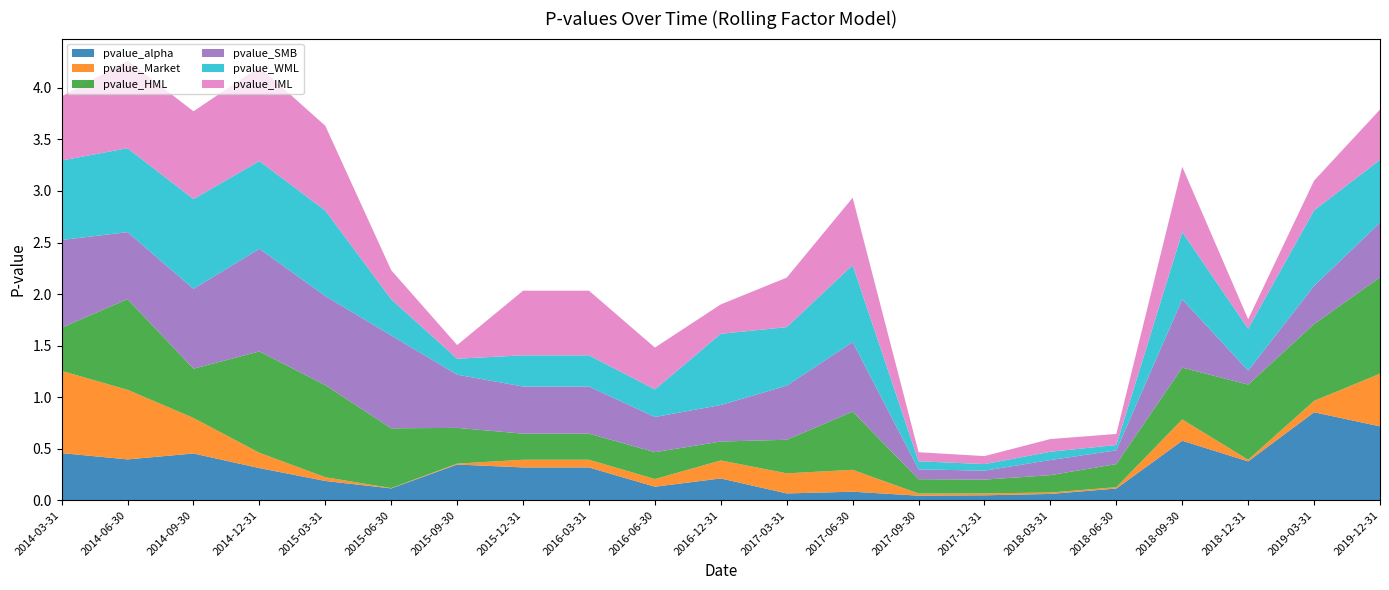

Reading left to right, list all the values displayed in this chart.

pvalue_alpha: 2014-03-31=0.5	2014-06-30=0.4	2014-09-30=0.5	2014-12-31=0.3	2015-03-31=0.2	2015-06-30=0.1	2015-09-30=0.3	2015-12-31=0.3	2016-03-31=0.3	2016-06-30=0.1	2016-12-31=0.2	2017-03-31=0.1	2017-06-30=0.1	2017-09-30=0.0	2017-12-31=0.0	2018-03-31=0.1	2018-06-30=0.1	2018-09-30=0.6	2018-12-31=0.4	2019-03-31=0.9	2019-12-31=0.7
pvalue_Market: 2014-03-31=0.8	2014-06-30=0.7	2014-09-30=0.3	2014-12-31=0.1	2015-03-31=0.0	2015-06-30=0.0	2015-09-30=0.0	2015-12-31=0.1	2016-03-31=0.1	2016-06-30=0.1	2016-12-31=0.2	2017-03-31=0.2	2017-06-30=0.2	2017-09-30=0.0	2017-12-31=0.0	2018-03-31=0.0	2018-06-30=0.0	2018-09-30=0.2	2018-12-31=0.0	2019-03-31=0.1	2019-12-31=0.5
pvalue_HML: 2014-03-31=0.4	2014-06-30=0.9	2014-09-30=0.5	2014-12-31=1.0	2015-03-31=0.9	2015-06-30=0.6	2015-09-30=0.3	2015-12-31=0.3	2016-03-31=0.3	2016-06-30=0.3	2016-12-31=0.2	2017-03-31=0.3	2017-06-30=0.6	2017-09-30=0.1	2017-12-31=0.1	2018-03-31=0.2	2018-06-30=0.2	2018-09-30=0.5	2018-12-31=0.7	2019-03-31=0.7	2019-12-31=0.9
pvalue_SMB: 2014-03-31=0.9	2014-06-30=0.7	2014-09-30=0.8	2014-12-31=1.0	2015-03-31=0.9	2015-06-30=0.9	2015-09-30=0.5	2015-12-31=0.5	2016-03-31=0.5	2016-06-30=0.3	2016-12-31=0.4	2017-03-31=0.5	2017-06-30=0.7	2017-09-30=0.1	2017-12-31=0.1	2018-03-31=0.1	2018-06-30=0.1	2018-09-30=0.7	2018-12-31=0.1	2019-03-31=0.4	2019-12-31=0.5
pvalue_WML: 2014-03-31=0.8	2014-06-30=0.8	2014-09-30=0.9	2014-12-31=0.9	2015-03-31=0.8	2015-06-30=0.4	2015-09-30=0.2	2015-12-31=0.3	2016-03-31=0.3	2016-06-30=0.3	2016-12-31=0.7	2017-03-31=0.6	2017-06-30=0.7	2017-09-30=0.1	2017-12-31=0.1	2018-03-31=0.1	2018-06-30=0.1	2018-09-30=0.7	2018-12-31=0.4	2019-03-31=0.7	2019-12-31=0.6
pvalue_IML: 2014-03-31=0.6	2014-06-30=0.9	2014-09-30=0.9	2014-12-31=0.9	2015-03-31=0.8	2015-06-30=0.3	2015-09-30=0.1	2015-12-31=0.6	2016-03-31=0.6	2016-06-30=0.4	2016-12-31=0.3	2017-03-31=0.5	2017-06-30=0.7	2017-09-30=0.1	2017-12-31=0.1	2018-03-31=0.1	2018-06-30=0.1	2018-09-30=0.6	2018-12-31=0.1	2019-03-31=0.3	2019-12-31=0.5